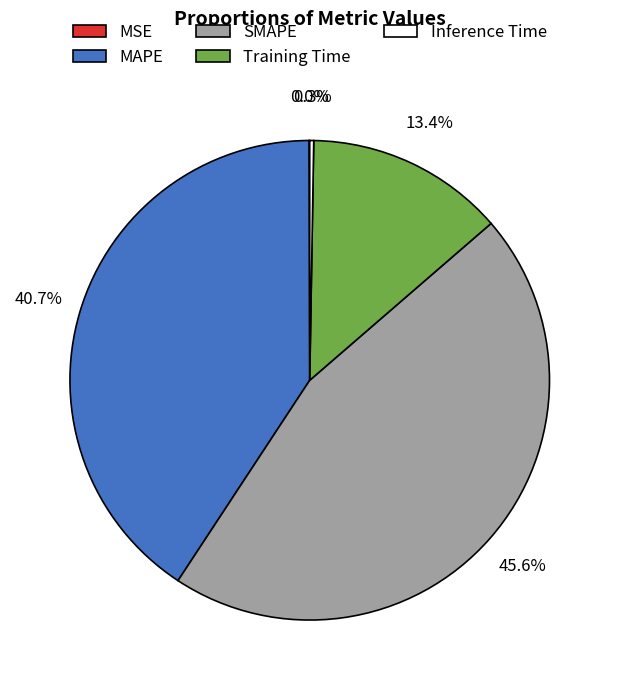

Is there a majority slice in this chart?

No